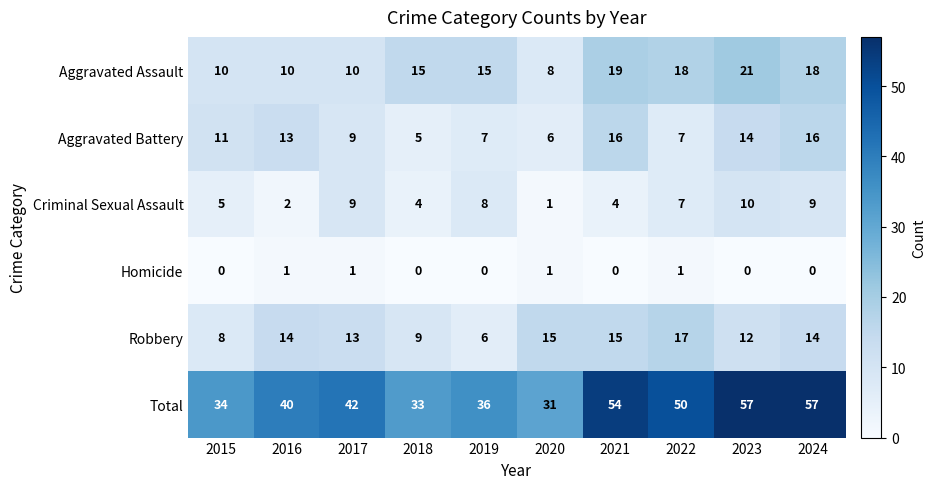

List the series in order of their peak value, lowest first.

Homicide, Criminal Sexual Assault, Aggravated Battery, Robbery, Aggravated Assault, Total